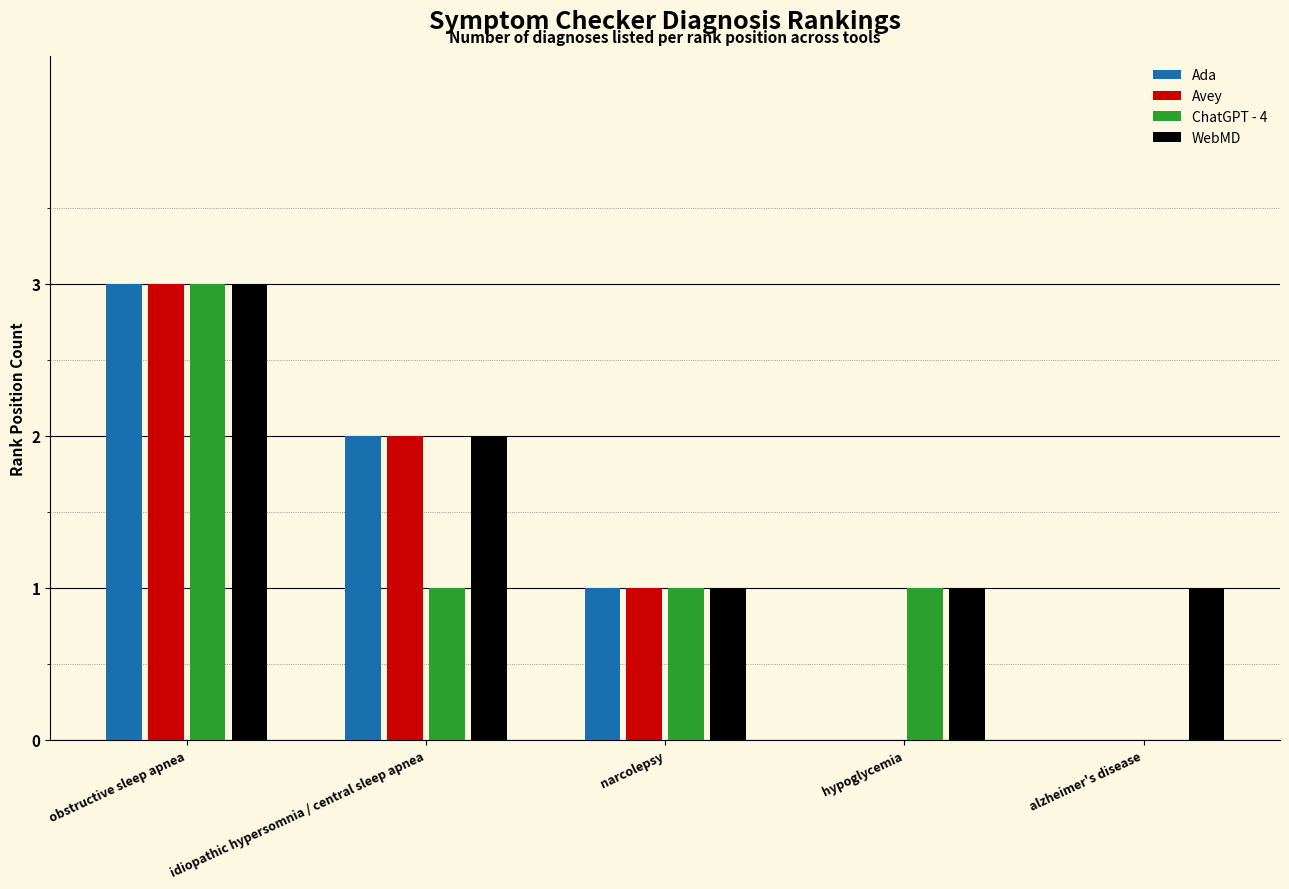

What is the total value across all series at hypoglycemia?

2